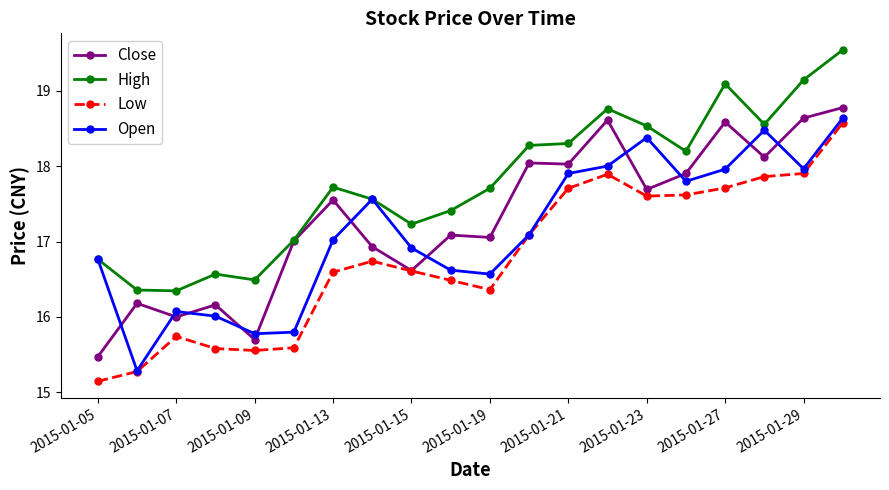

How many lines are shown in the chart?

4